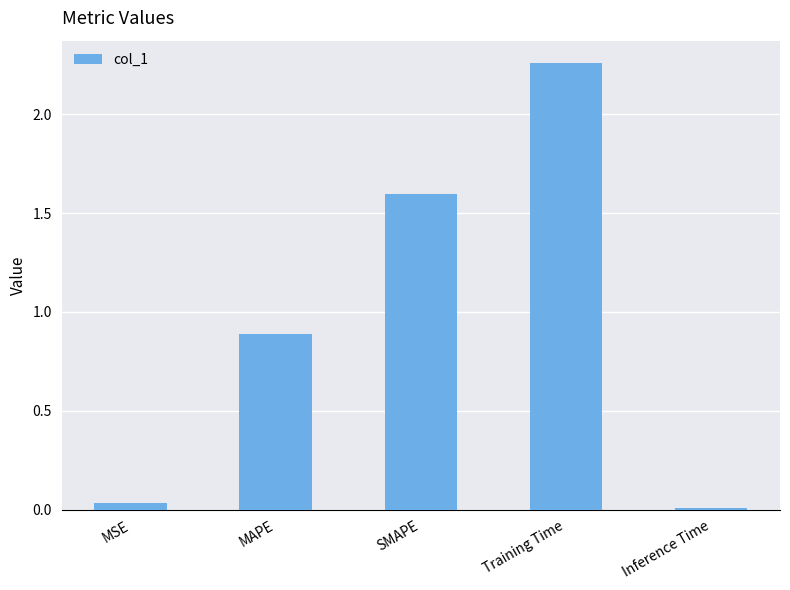

How many bars are there in total?

5